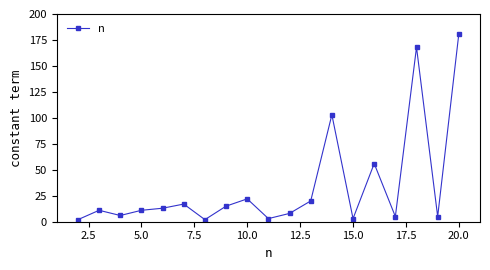

Reading left to right, what are all the values shown in this chart?

2	11	6	11	13	17	2	15	22	3	8	20	103	3	56	5	168	5	181